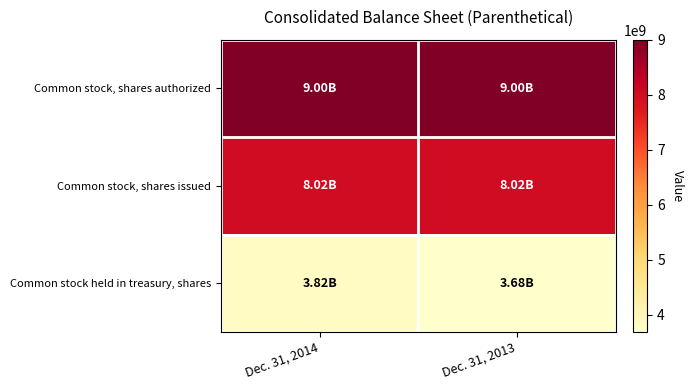

Reading left to right, transcribe all the data shown in this chart.

Common stock, shares authorized: Dec. 31, 2014=9000000000	Dec. 31, 2013=9000000000
Common stock, shares issued: Dec. 31, 2014=8019000000	Dec. 31, 2013=8019000000
Common stock held in treasury, shares: Dec. 31, 2014=3818000000	Dec. 31, 2013=3684000000